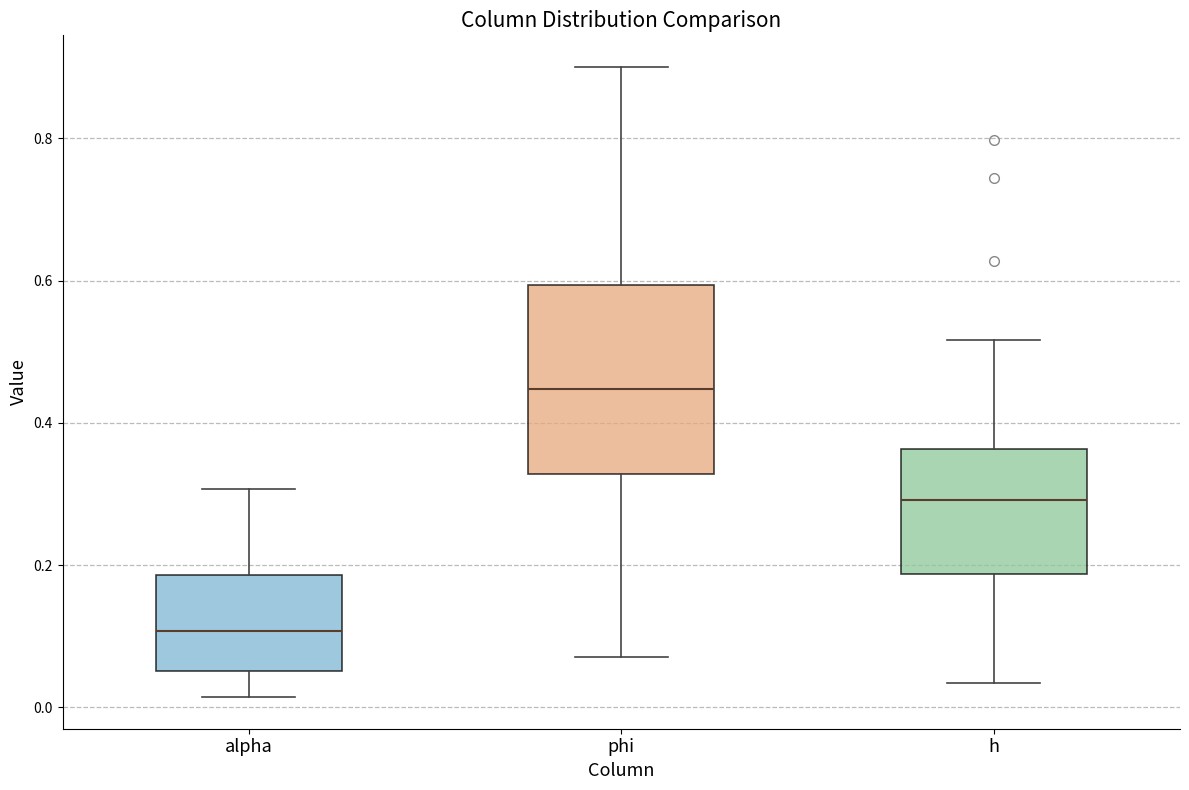

Which box is the tallest, from its lower edge to its upper edge?

phi